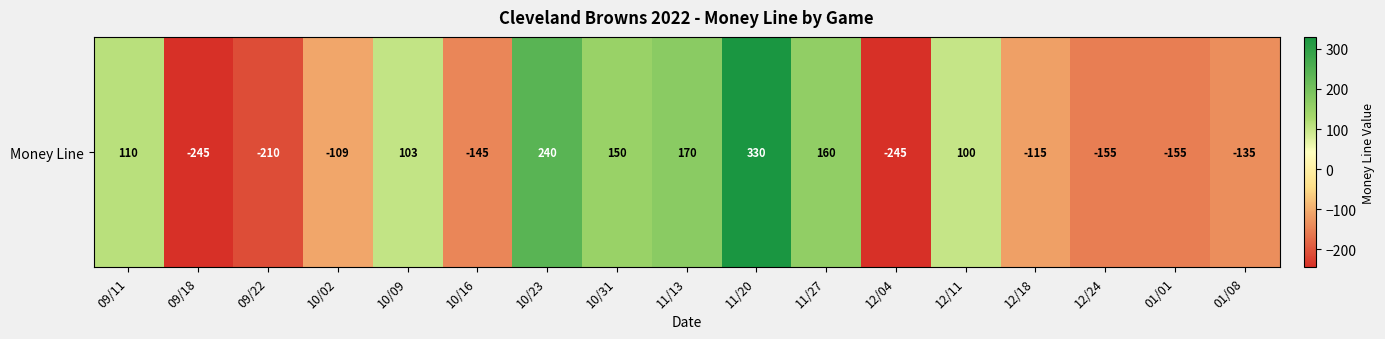

Reading left to right, list all the values displayed in this chart.

110	-245	-210	-109	103	-145	240	150	170	330	160	-245	100	-115	-155	-155	-135